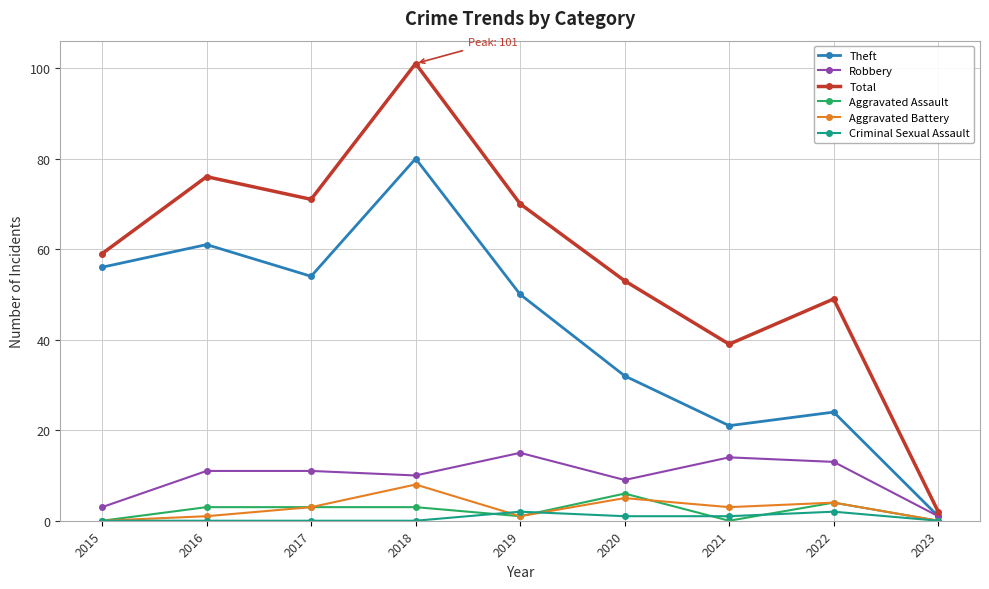

Where is the first local minimum for Aggravated Battery?

2019